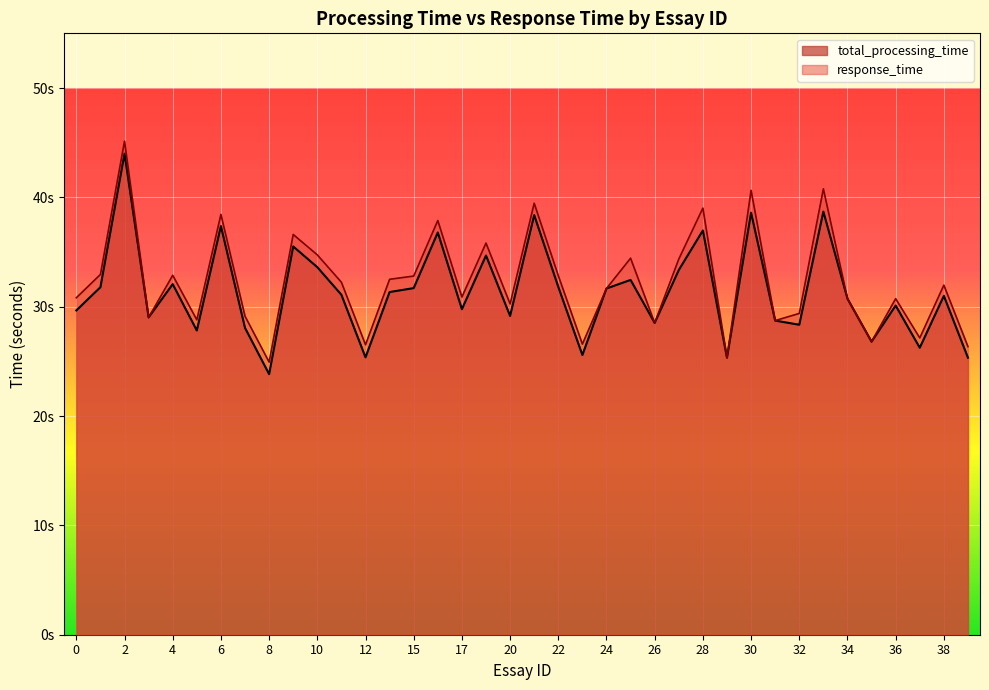

Reading left to right, extract all data points from this chart.

total_processing_time: 0=29.7	1=31.8	2=44.0	3=29.0	4=32.1	5=27.8	6=37.4	7=28.1	8=23.8	9=35.5	10=33.6	11=31.1	12=25.4	13=31.3	15=31.7	16=36.8	17=29.8	19=34.7	20=29.2	21=38.4	22=31.8	23=25.6	24=31.7	25=32.4	26=28.5	27=33.4	28=37.0	29=25.3	30=38.6	31=28.7	32=28.3	33=38.7	34=30.7	35=26.8	36=30.1	37=26.2	38=31.0	39=25.3
response_time: 0=30.8	1=32.9	2=45.1	3=29.0	4=32.9	5=28.8	6=38.4	7=29.1	8=24.9	9=36.6	10=34.7	11=32.2	12=26.5	13=32.5	15=32.8	16=37.9	17=30.9	19=35.8	20=30.3	21=39.5	22=32.8	23=26.6	24=31.7	25=34.4	26=28.5	27=34.4	28=39.0	29=25.3	30=40.6	31=28.7	32=29.4	33=40.8	34=30.7	35=26.8	36=30.7	37=27.1	38=32.0	39=26.3